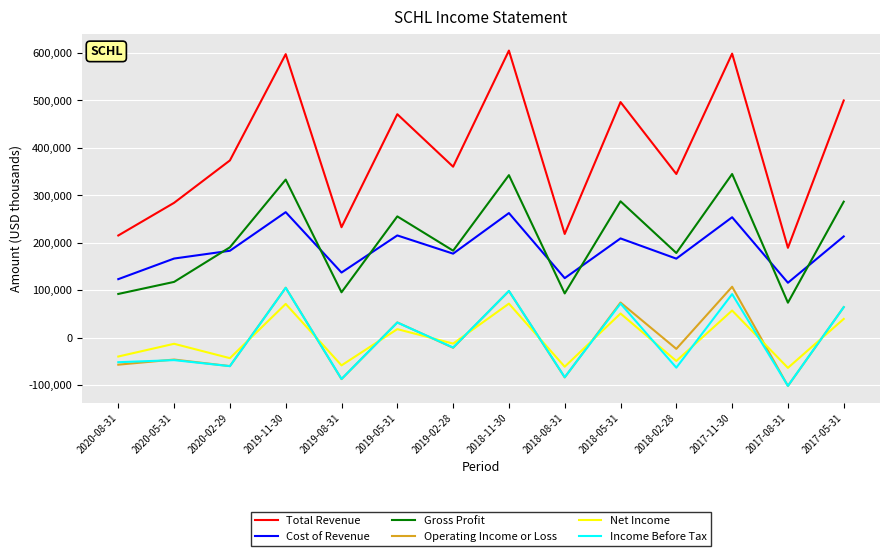

Which series has the widest spread of values?

Total Revenue